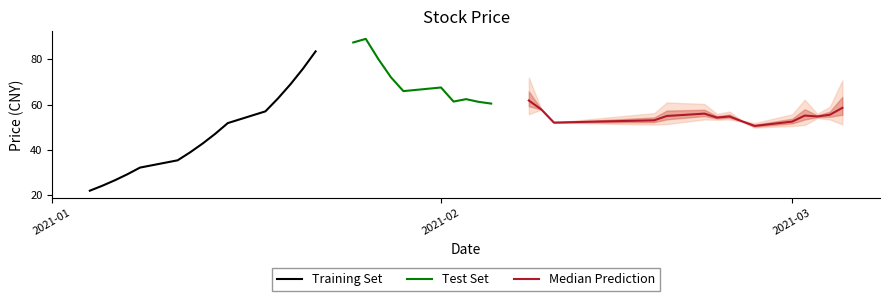

In 最低, how many points are higher than both neighbors (excluding endpoints)?

8